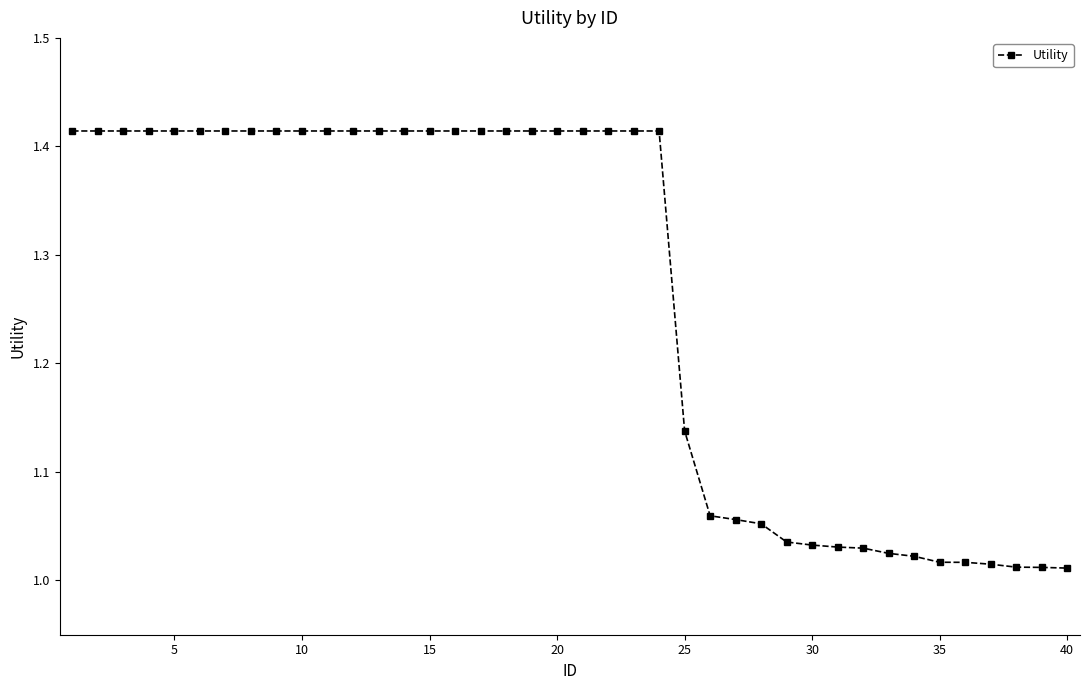

What is the average value?

1.3